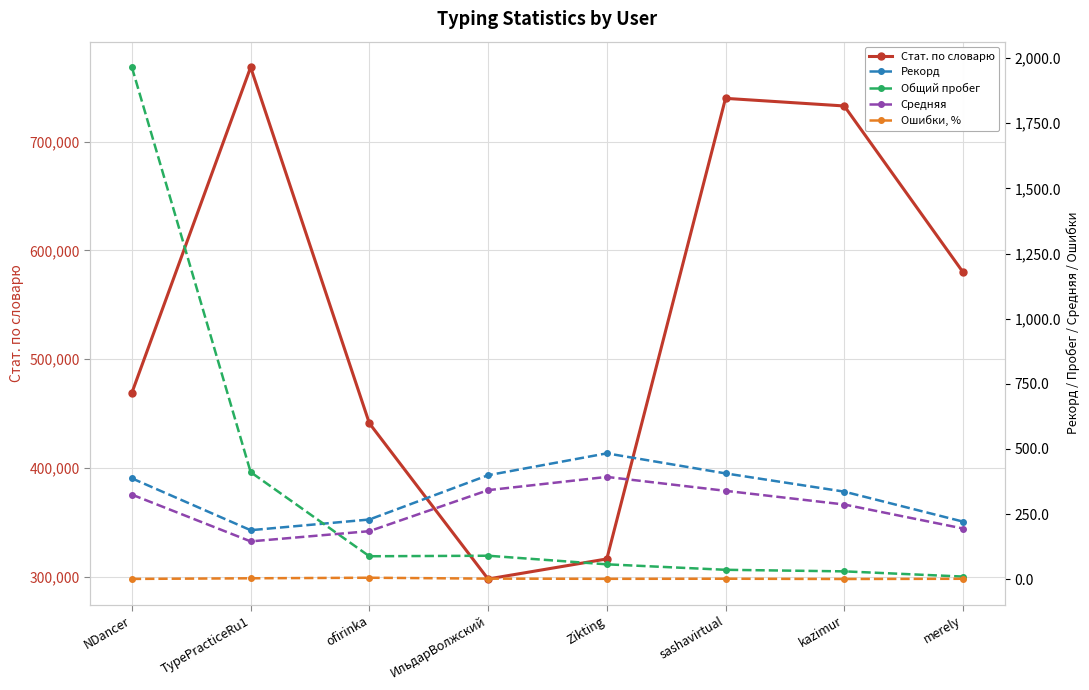

Between Zikting and sashavirtual, which series saw the biggest shift?

Стат. по словарю